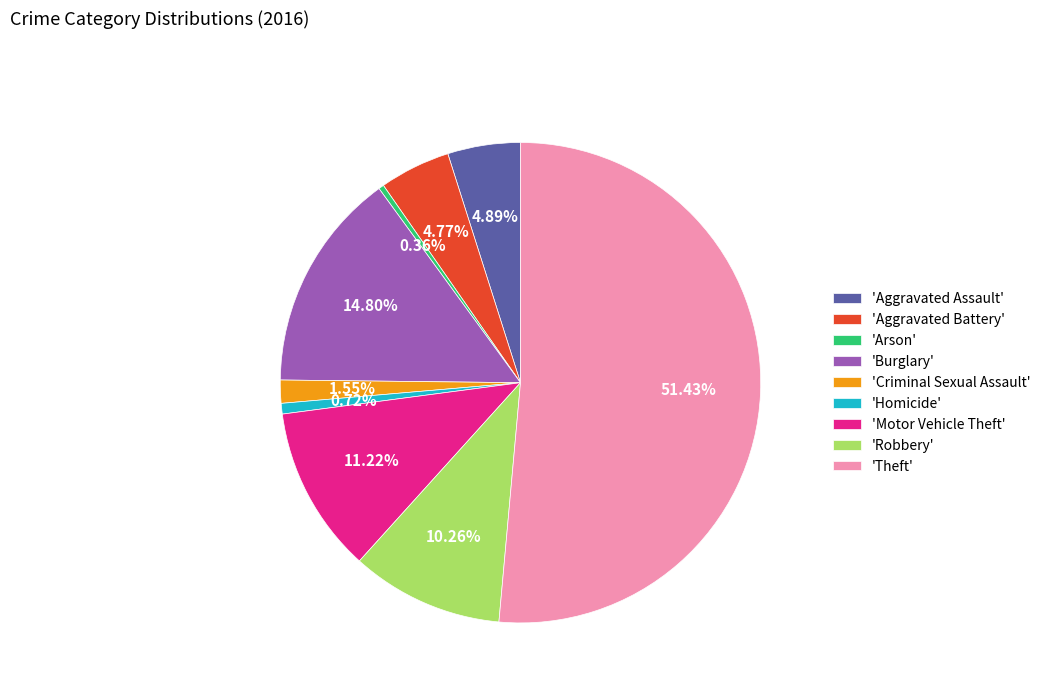

Which category has the biggest portion of the pie?

'Theft'